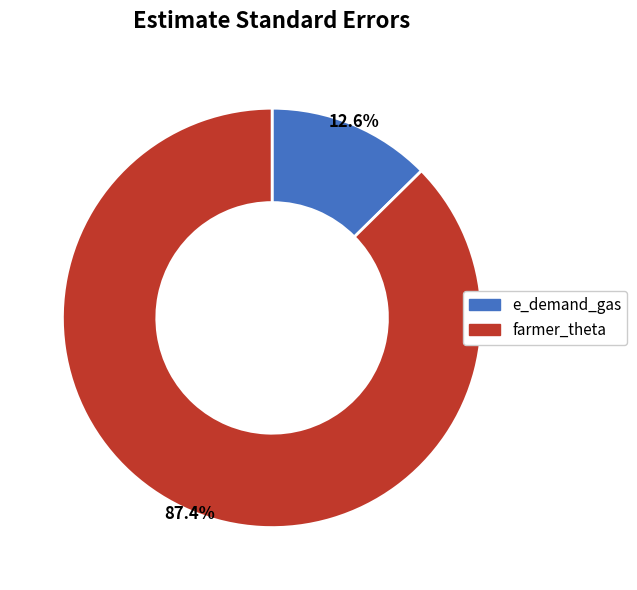

To the nearest percent, what percentage of the pie is e_demand_gas?

13%